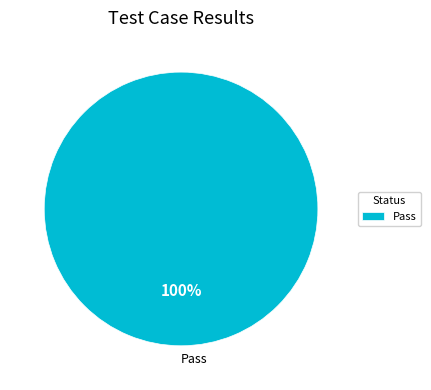

The Pass slice represents 100% of the pie. True or false?

True